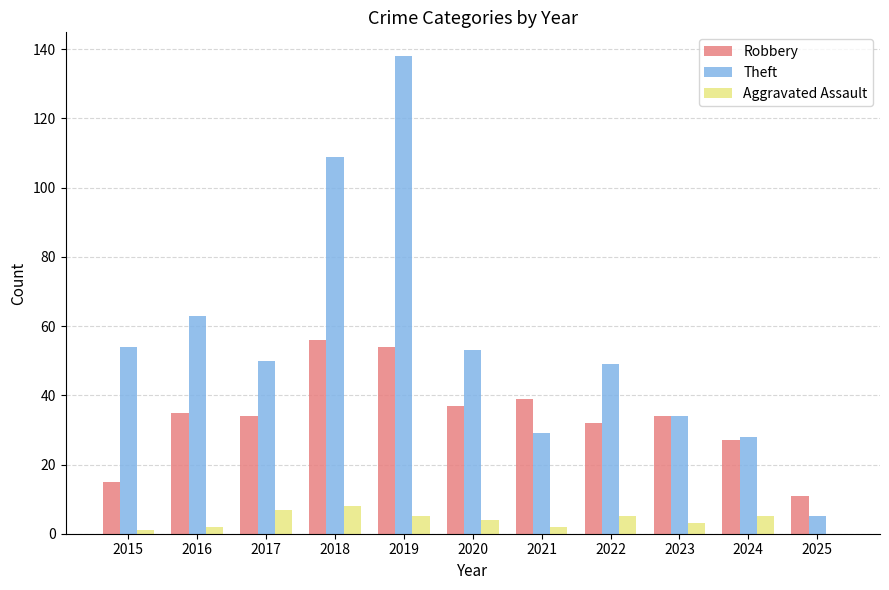

What value does the Aggravated Assault series have at 2018?

8